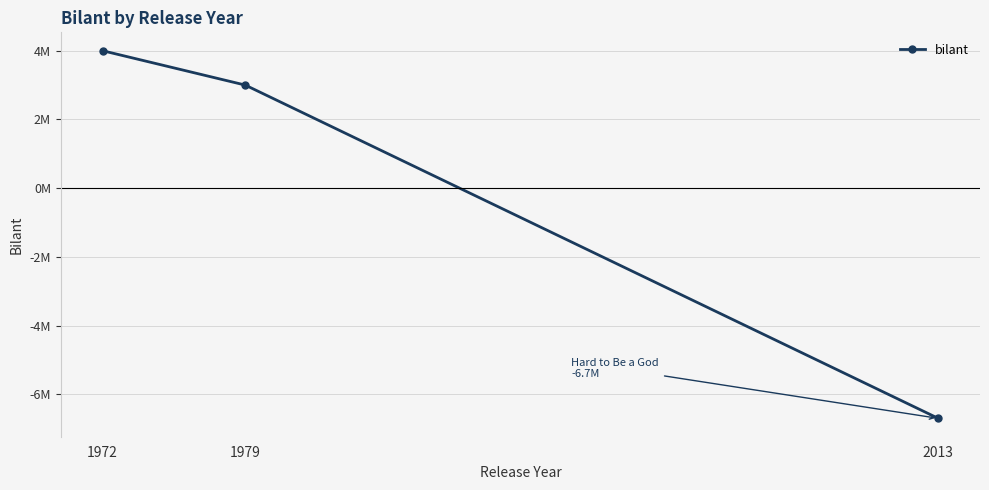

Does the chart have visible grid lines?

Yes